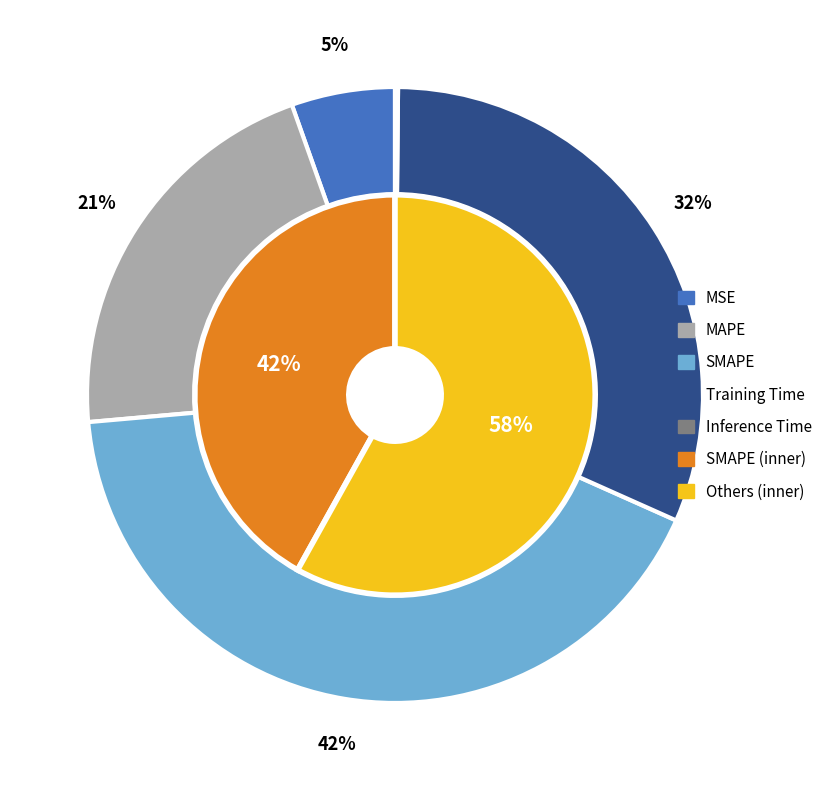

Is the sum of SMAPE and MAPE greater than half?

Yes